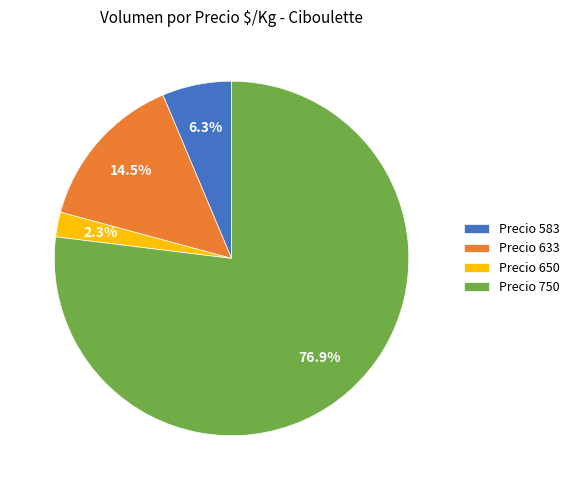

Which has a higher value, Precio 633 or Precio 583?

Precio 633